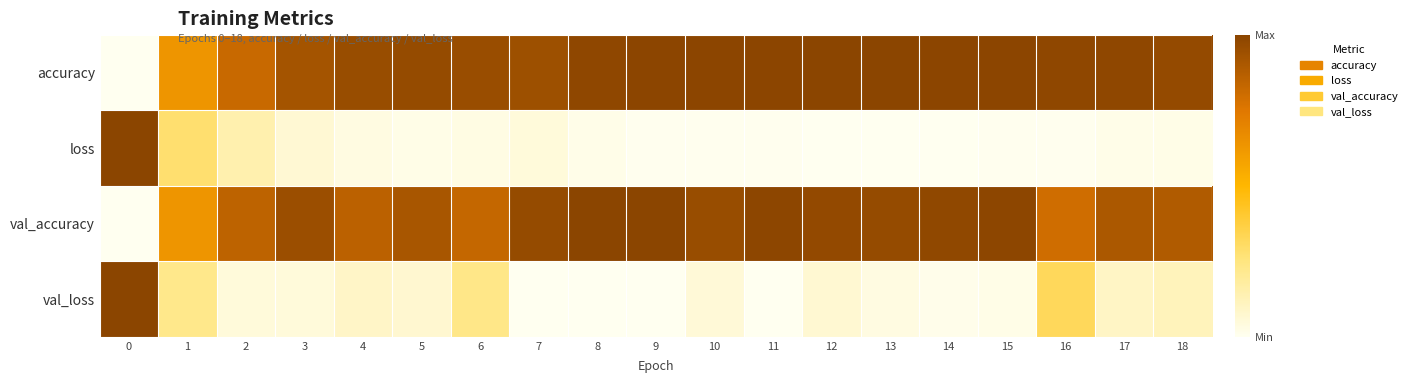

Which series changed the most between 16 and 18?

val_loss